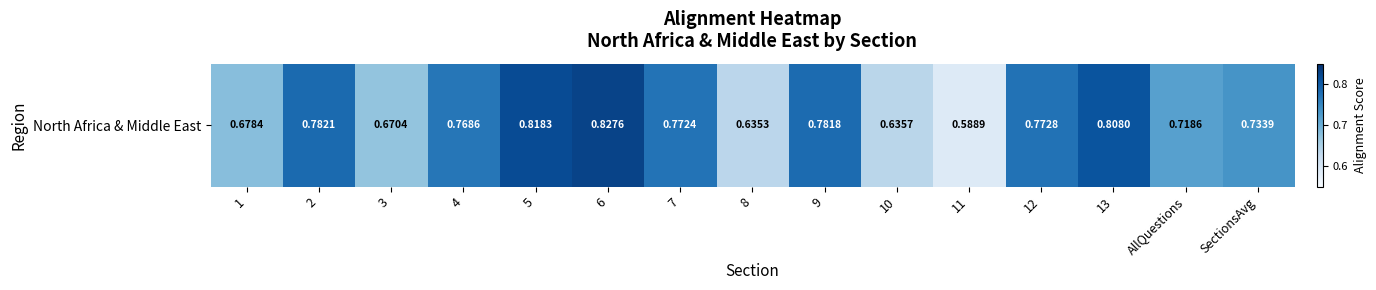

The value at 12 is 0.8. True or false?

True